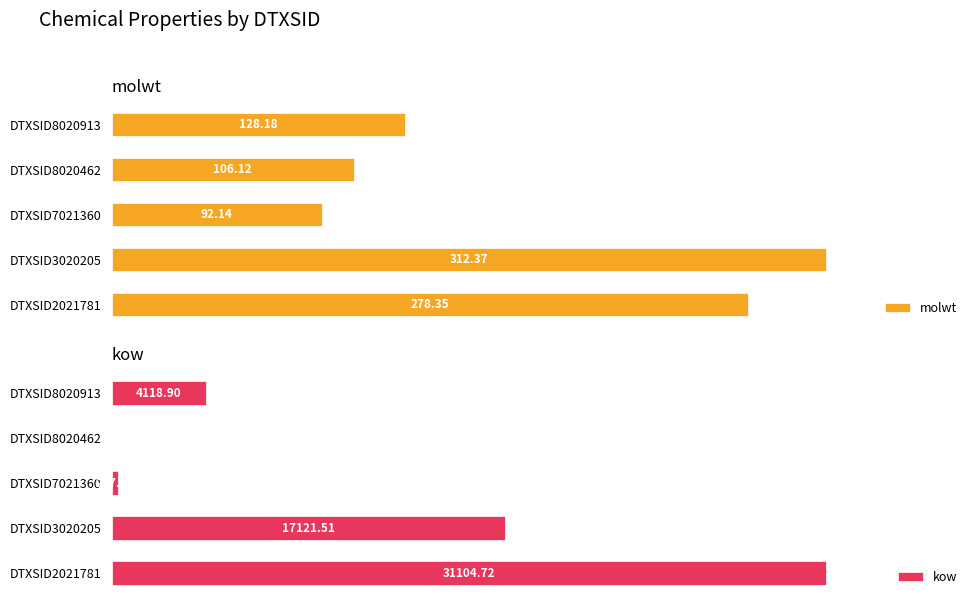

List the labels in order of molwt value, smallest first.

DTXSID7021360, DTXSID8020462, DTXSID8020913, DTXSID2021781, DTXSID3020205